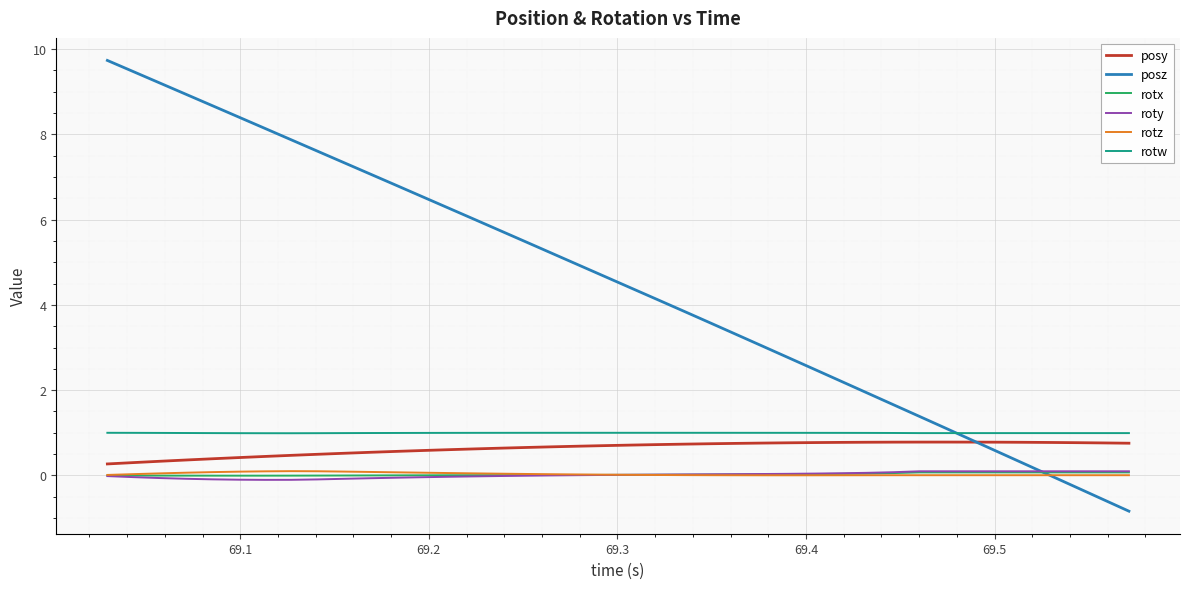

What is the minimum value shown in the chart?

-0.8